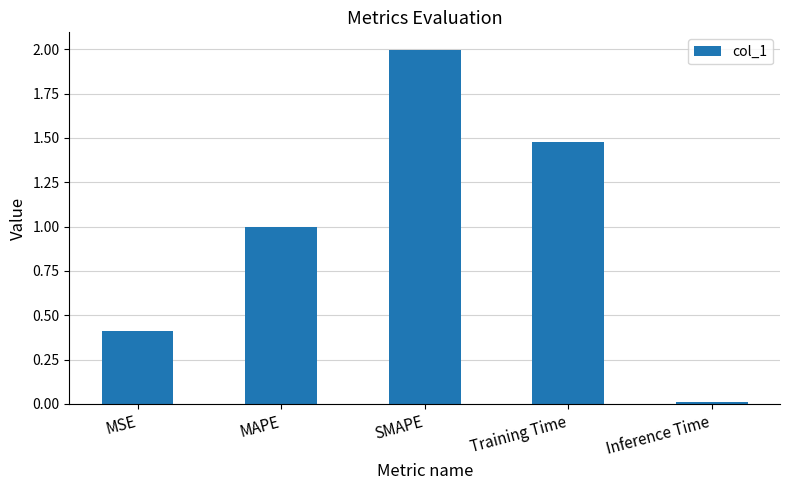

What is the difference between the maximum and minimum values?

2.0